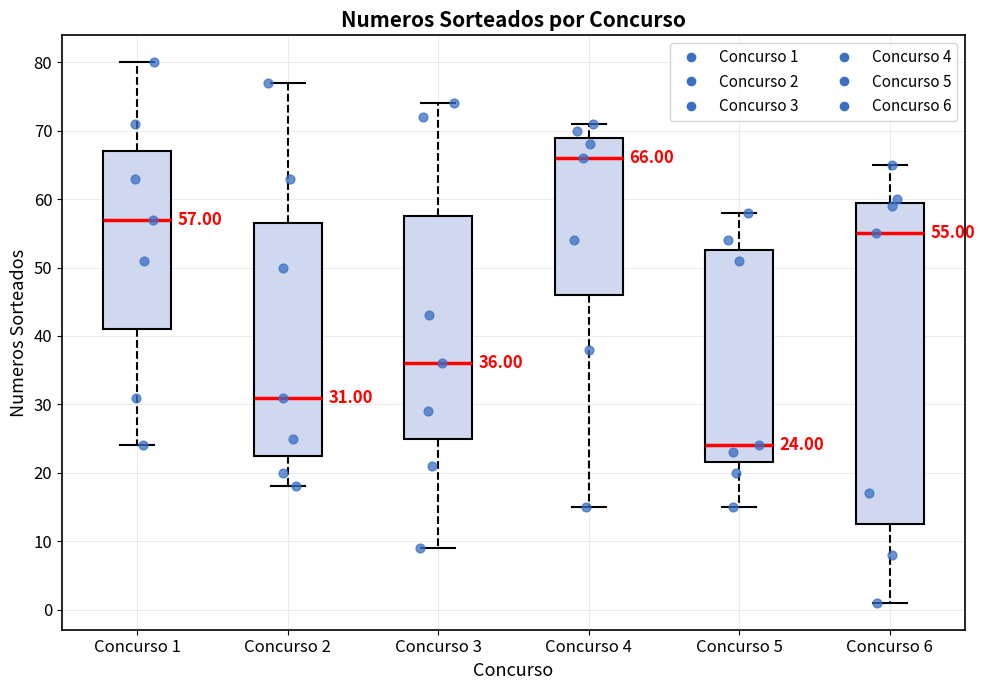

Which box is the tallest, from its lower edge to its upper edge?

Concurso 6